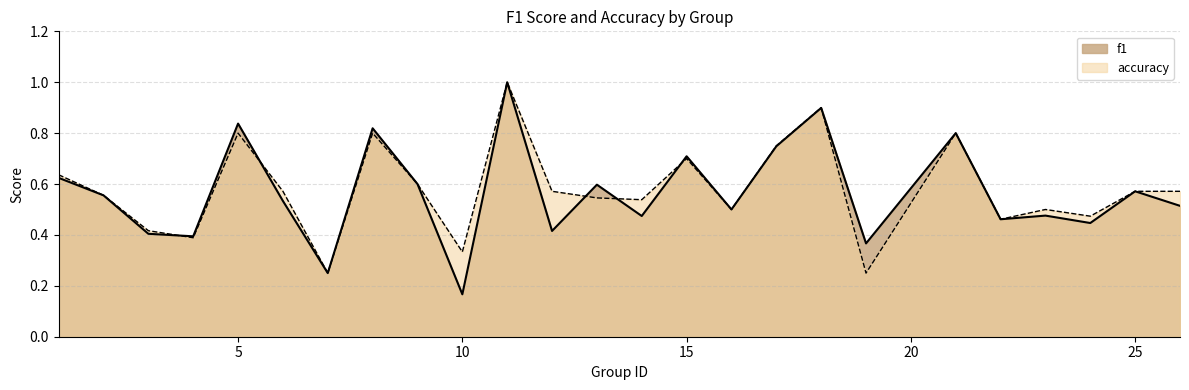

In accuracy, how many points are lower than both neighbors (excluding endpoints)?

8